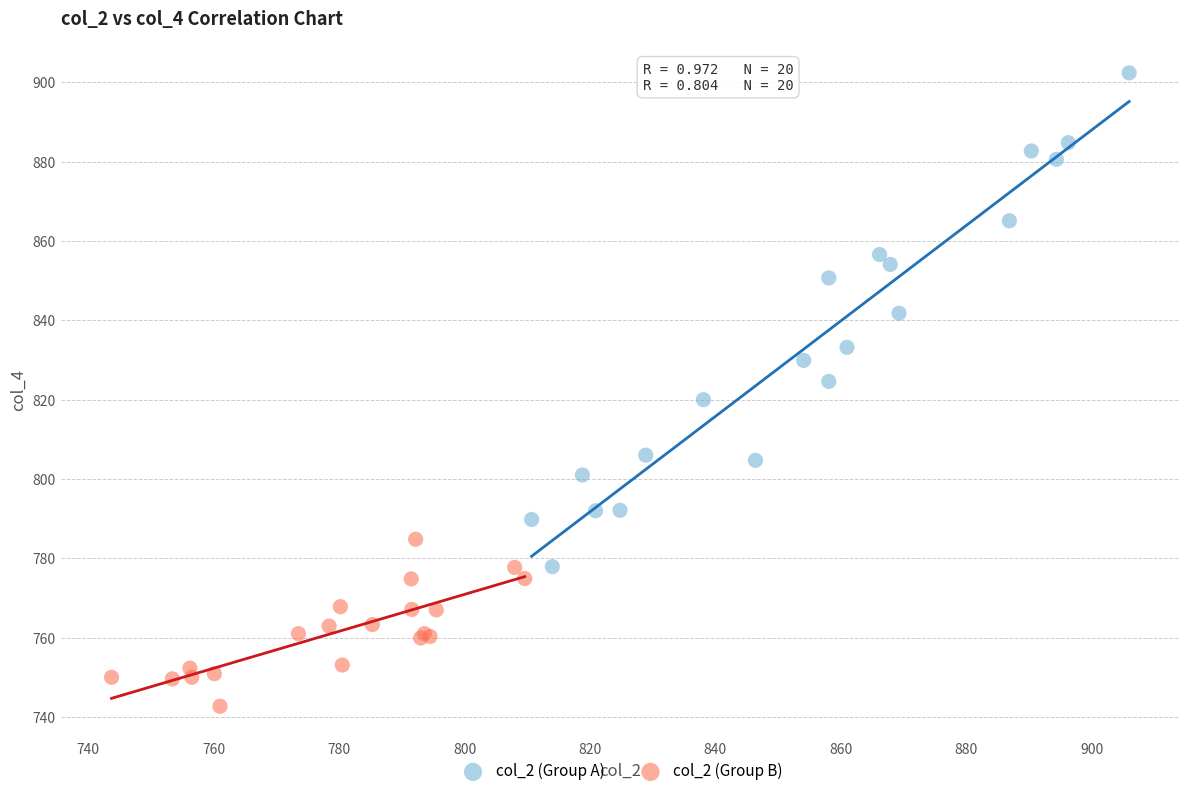

Which series reaches the minimum Y coordinate?

col_2 (Group B)